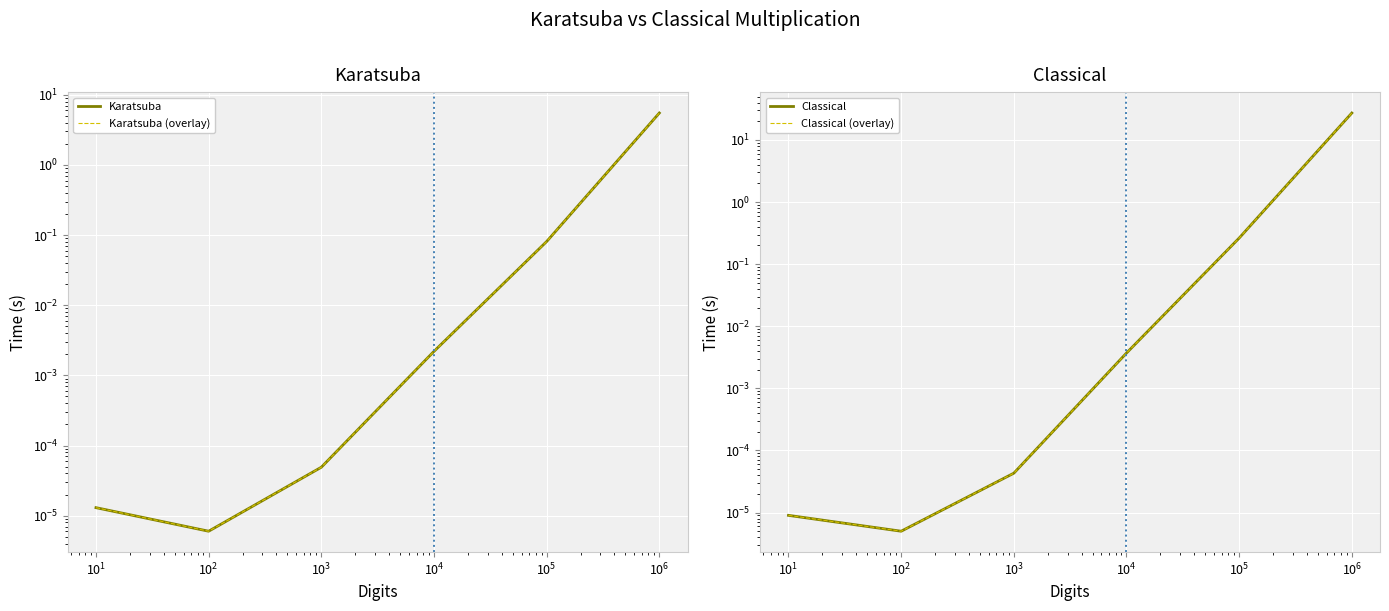

The value of Classical at $\mathdefault{10^{1}}$ is 0.0. True or false?

True